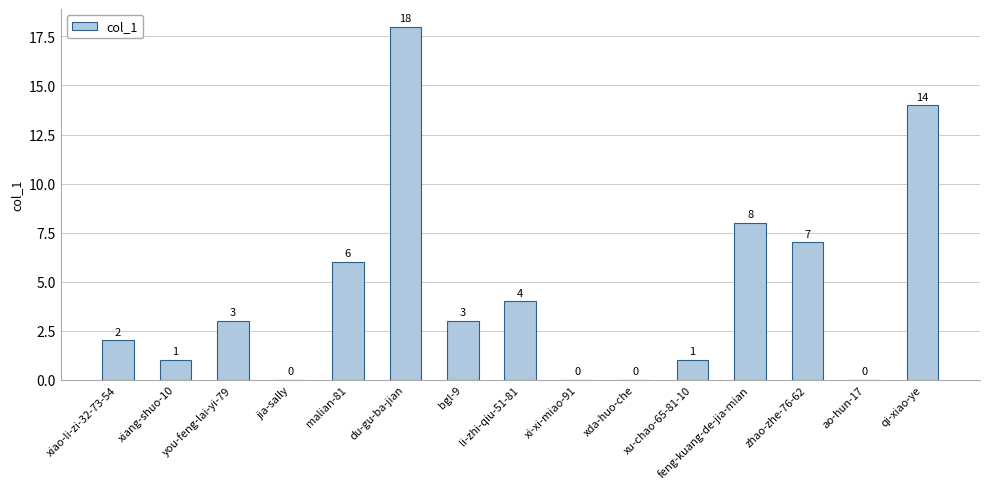

The chart shows a value of 2 at xiao-li-zi-32-73-54. True or false?

True